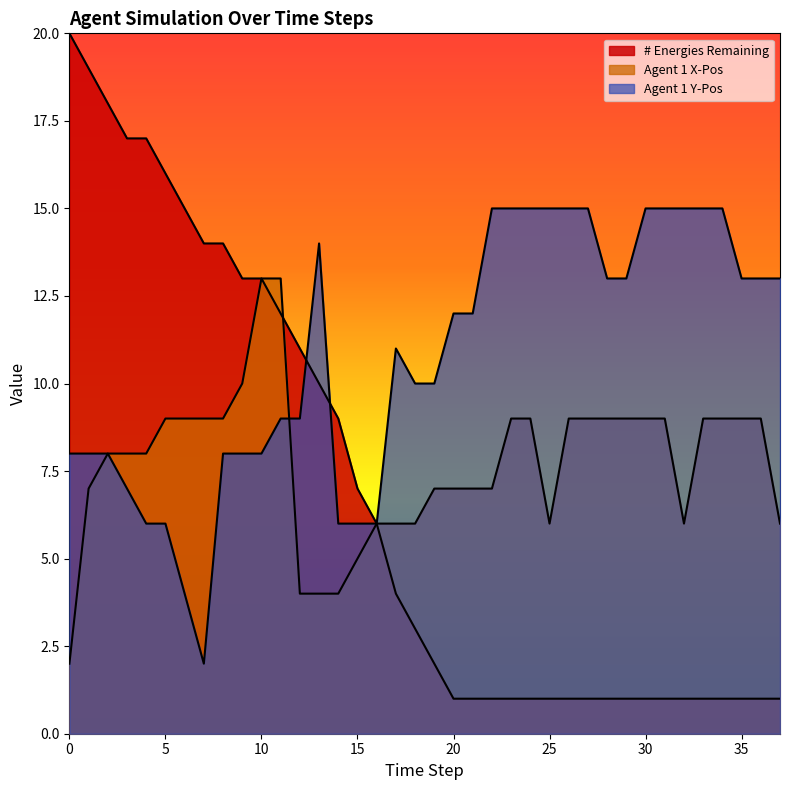

Which series has the widest spread of values?

# Energies Remaining